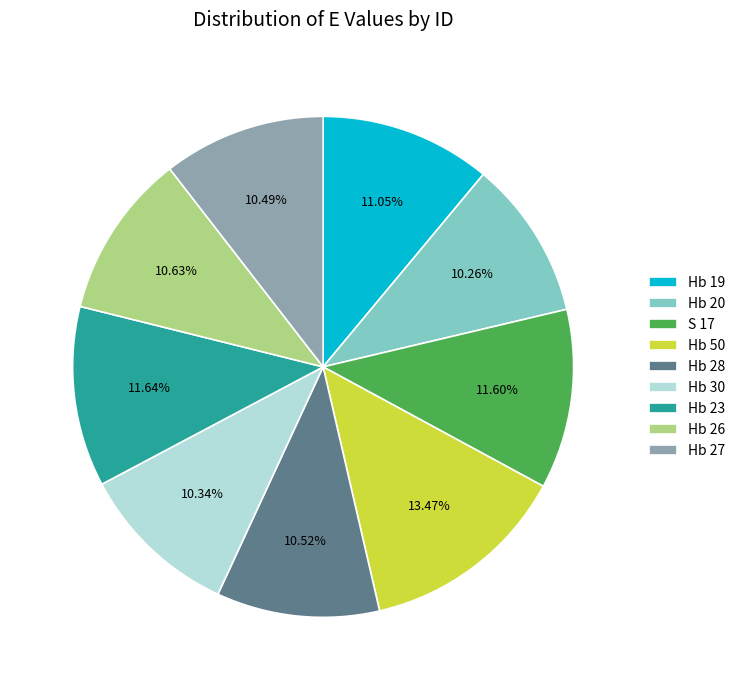

Does Hb 30 represent more than half of the total?

No